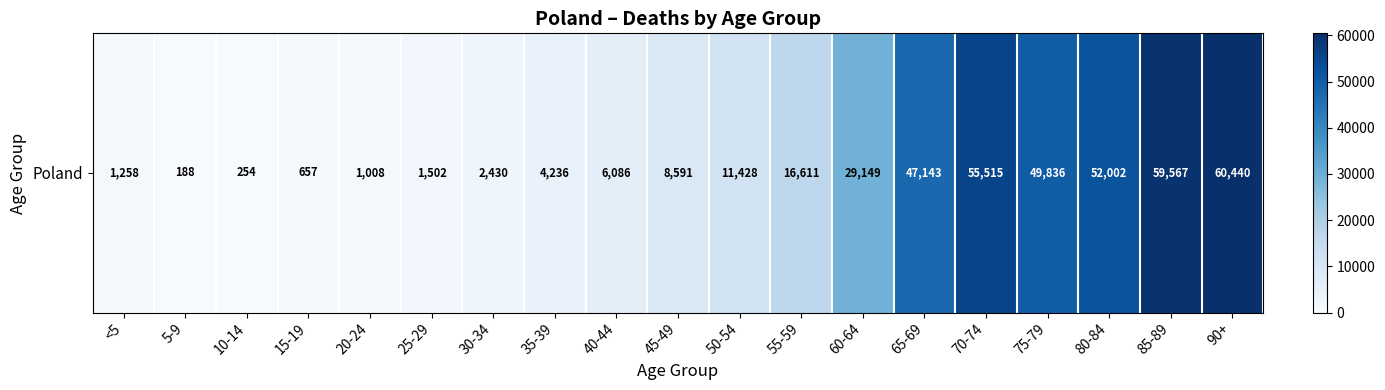

True or false: the data shows 6086 at 40-44.

True